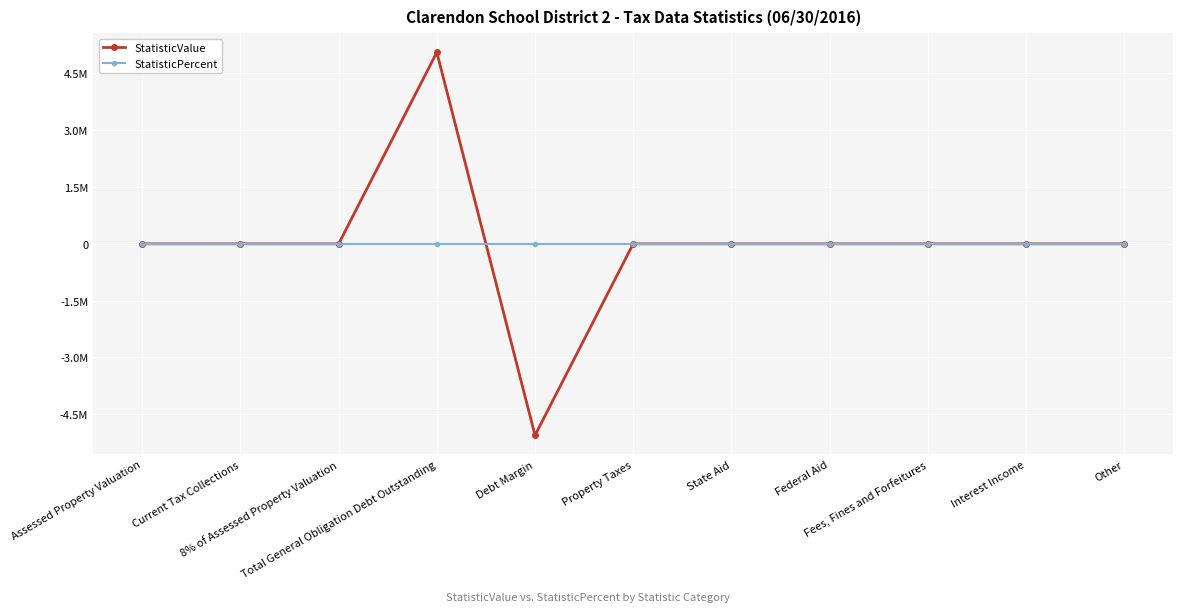

True or false: StatisticPercent and StatisticValue cross at least once.

True